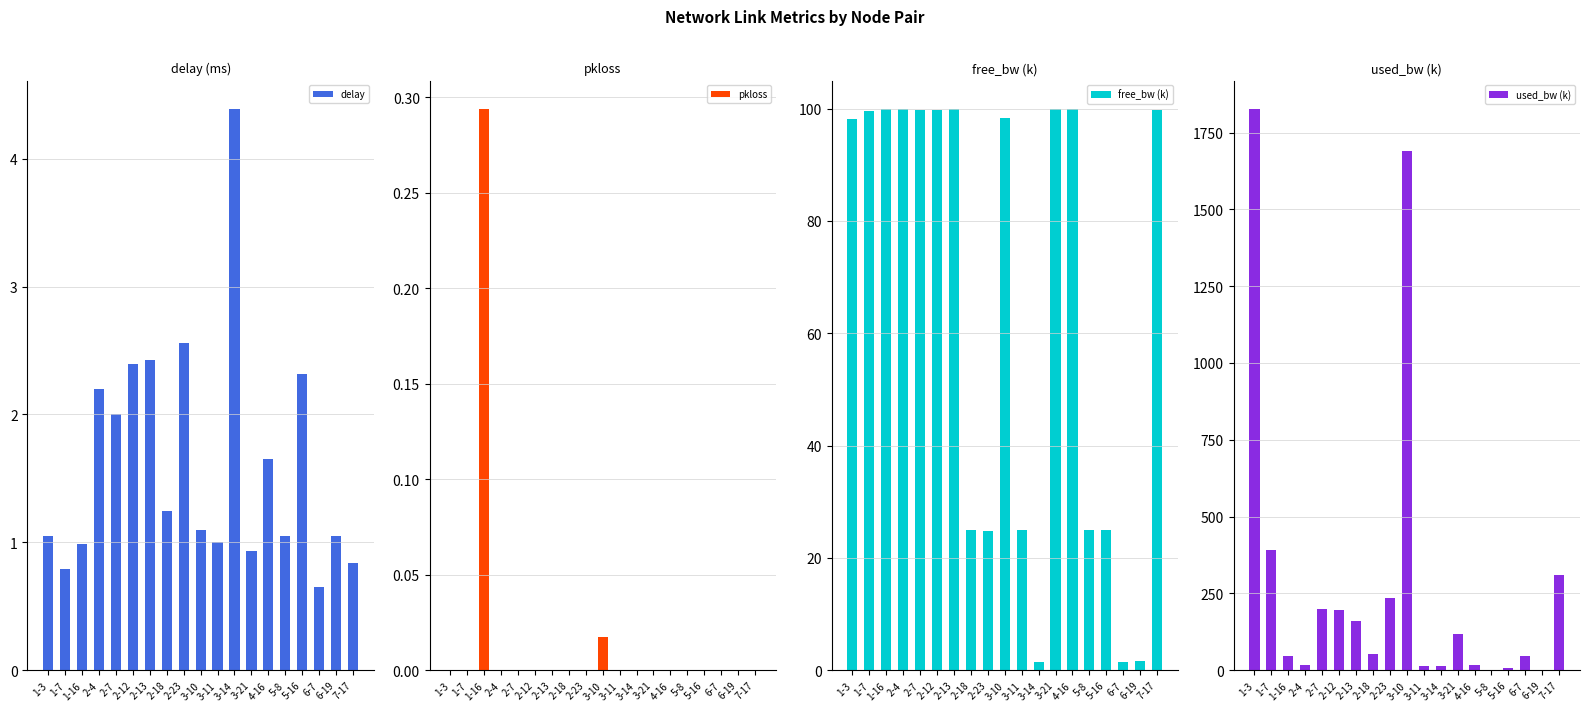

Reading right to left, transcribe all the data shown in this chart.

delay: 7-17=0.8	6-19=1.1	6-7=0.7	5-16=2.3	5-8=1.0	4-16=1.7	3-21=0.9	3-14=4.4	3-11=1.0	3-10=1.1	2-23=2.6	2-18=1.2	2-13=2.4	2-12=2.4	2-7=2.0	2-4=2.2	1-16=1.0	1-7=0.8	1-3=1.0
pkloss: 7-17=0.0	6-19=0.0	6-7=0.0	5-16=0.0	5-8=0.0	4-16=0.0	3-21=0.0	3-14=0.0	3-11=0.0	3-10=0.0	2-23=0.0	2-18=0.0	2-13=0.0	2-12=0.0	2-7=0.0	2-4=0.0	1-16=0.3	1-7=0.0	1-3=0.0
free_bw (k): 7-17=99.7	6-19=1.5	6-7=1.5	5-16=25.0	5-8=25.0	4-16=100.0	3-21=99.9	3-14=1.5	3-11=25.0	3-10=98.3	2-23=24.8	2-18=24.9	2-13=99.8	2-12=99.8	2-7=99.8	2-4=100.0	1-16=100.0	1-7=99.6	1-3=98.2
used_bw (k): 7-17=311.1	6-19=0.2	6-7=45.3	5-16=6.1	5-8=0.2	4-16=16.8	3-21=118.9	3-14=12.1	3-11=14.4	3-10=1690.8	2-23=236.4	2-18=53.6	2-13=161.6	2-12=194.8	2-7=198.4	2-4=16.8	1-16=44.7	1-7=390.6	1-3=1827.8